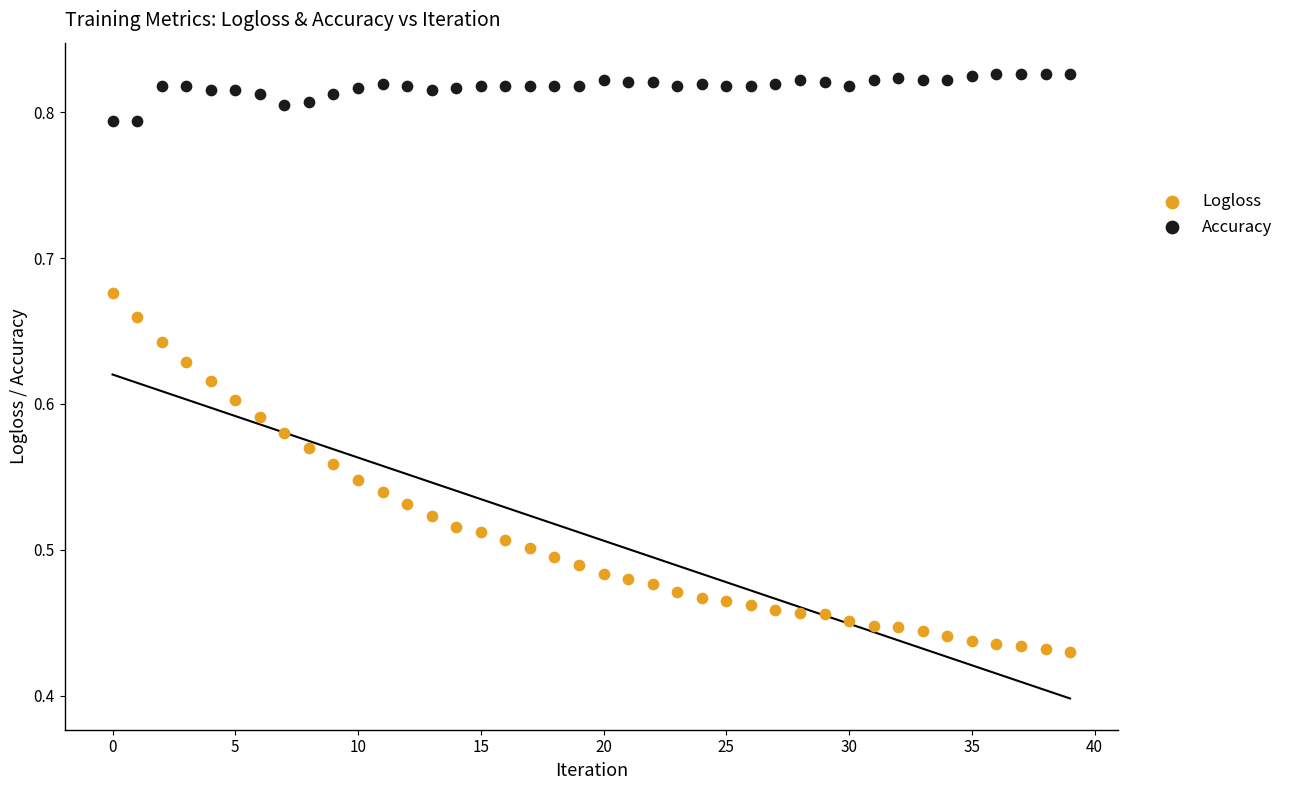

Which series contains the lowest Y value?

Logloss